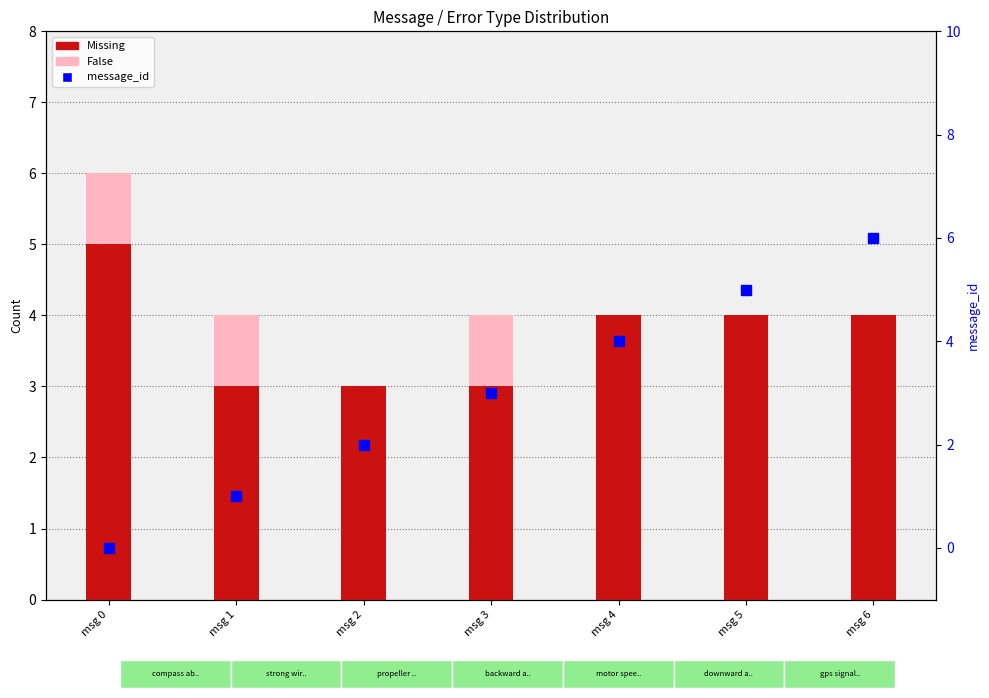

Which series reaches the maximum Y coordinate?

message_id